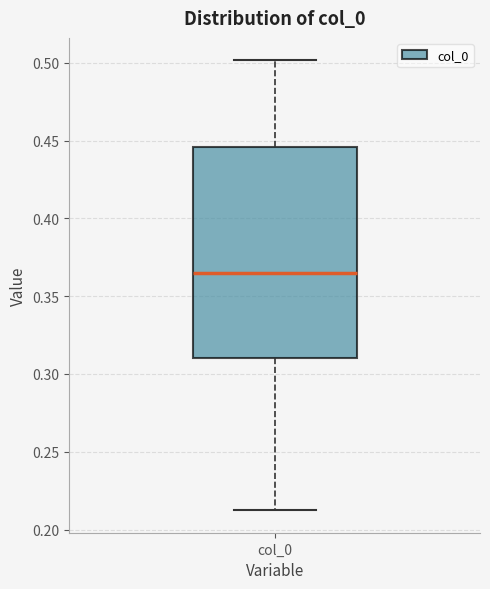

Transcribe this box plot: give where the median line is, the range the box spans, and where the two whiskers end, as read against the y-axis. The values are not printed on the chart, so give them approximately, as read against the axis.

median 0.365, box 0.310 to 0.445, whiskers 0.210 to 0.500